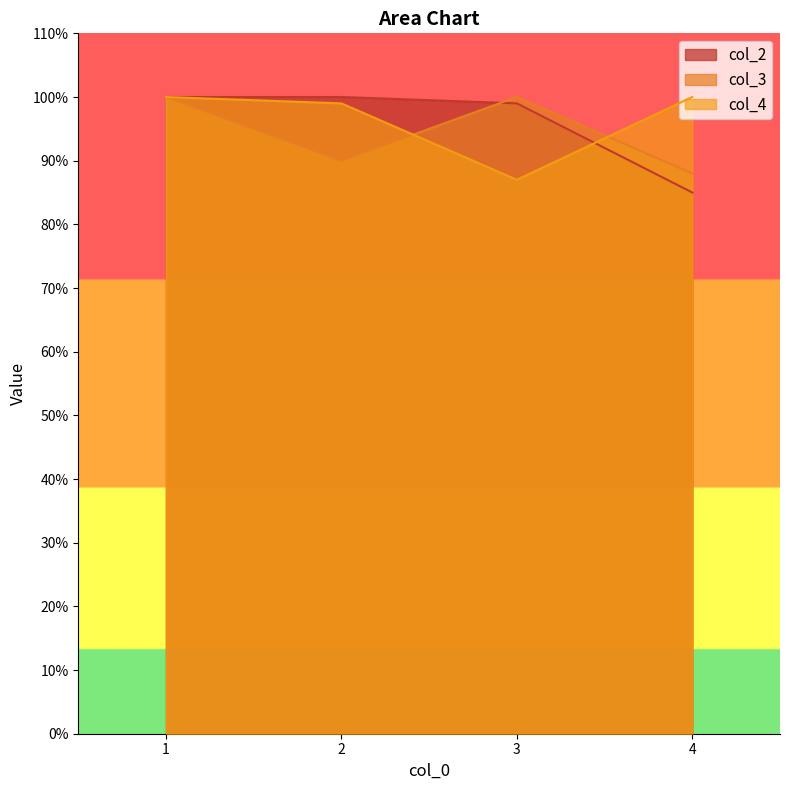

True or false: col_3 and col_4 intersect in this chart.

True